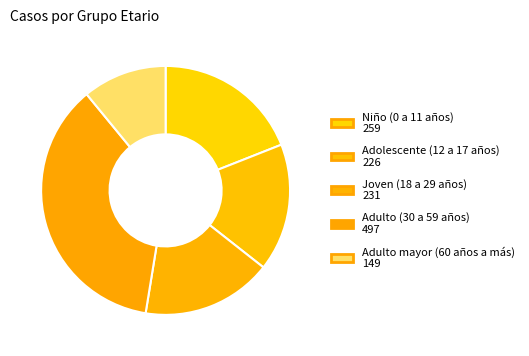

True or false: Adulto mayor (60 años a más) accounts for 22% of the total.

False